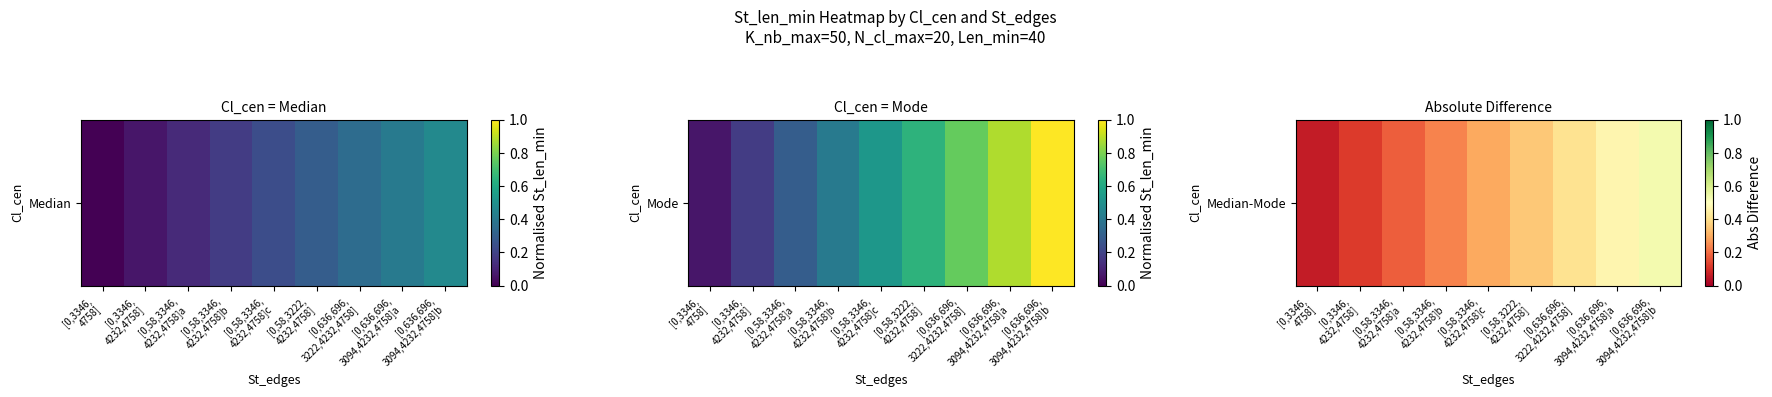

What is the average value?

0.3